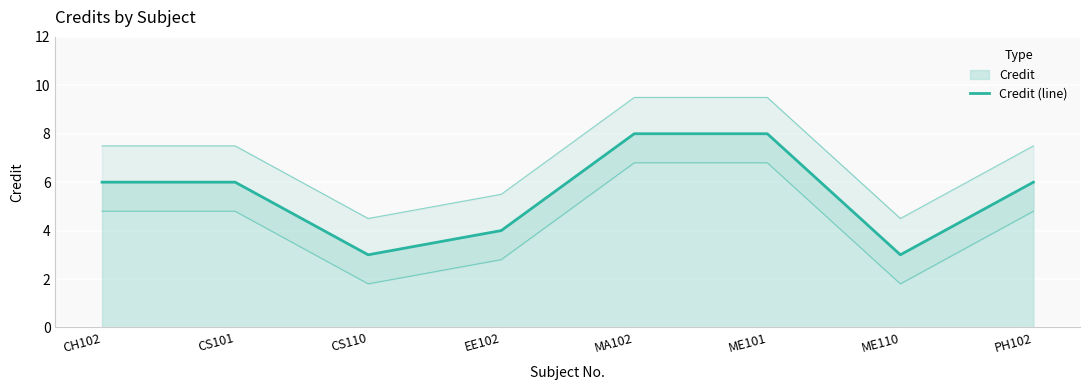

List the labels in order of value, largest first.

MA102, ME101, CH102, CS101, PH102, EE102, CS110, ME110